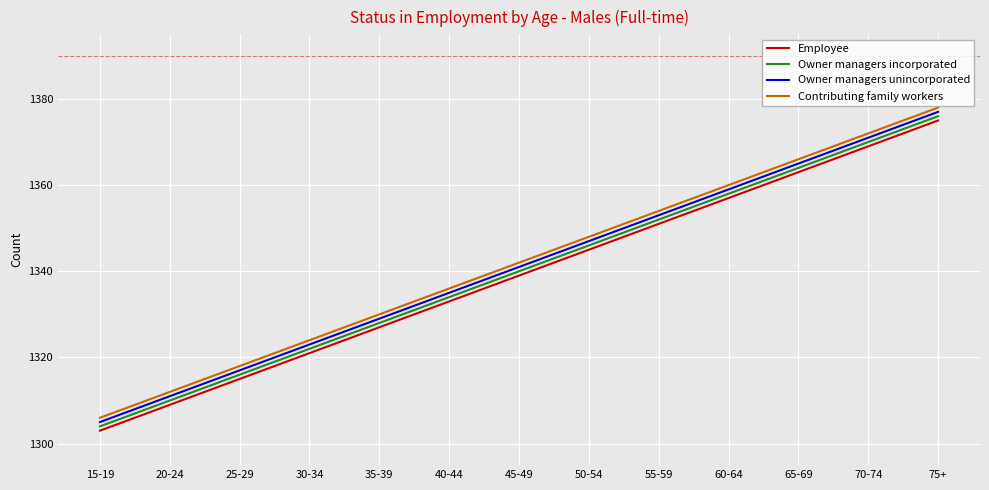

What position from the left is 45-49?

7